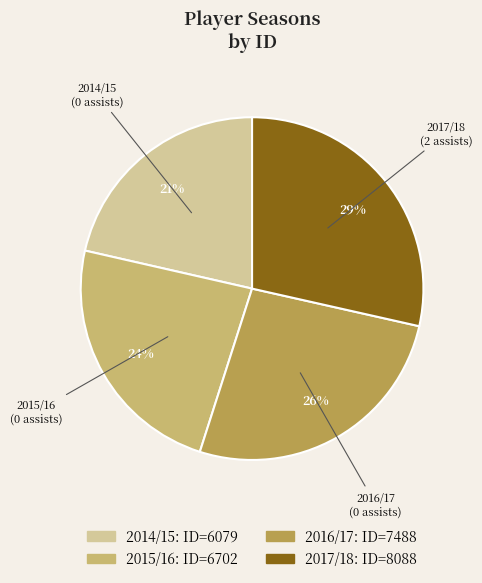

Is there any slice that represents more than half of the pie?

No